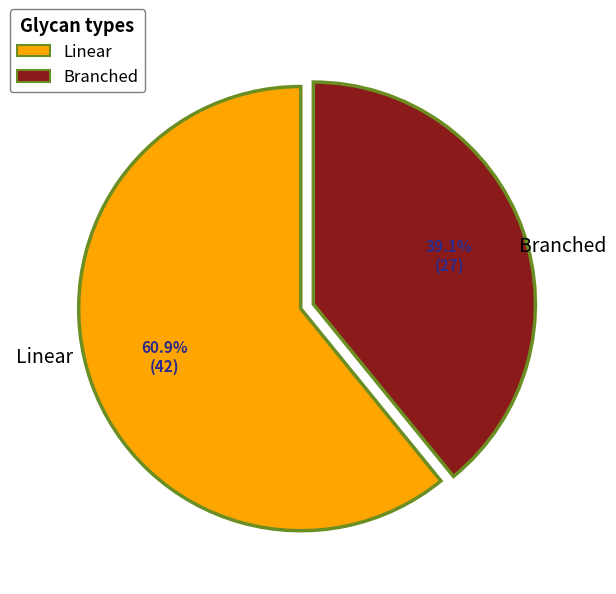

Is there a majority slice in this chart?

Yes